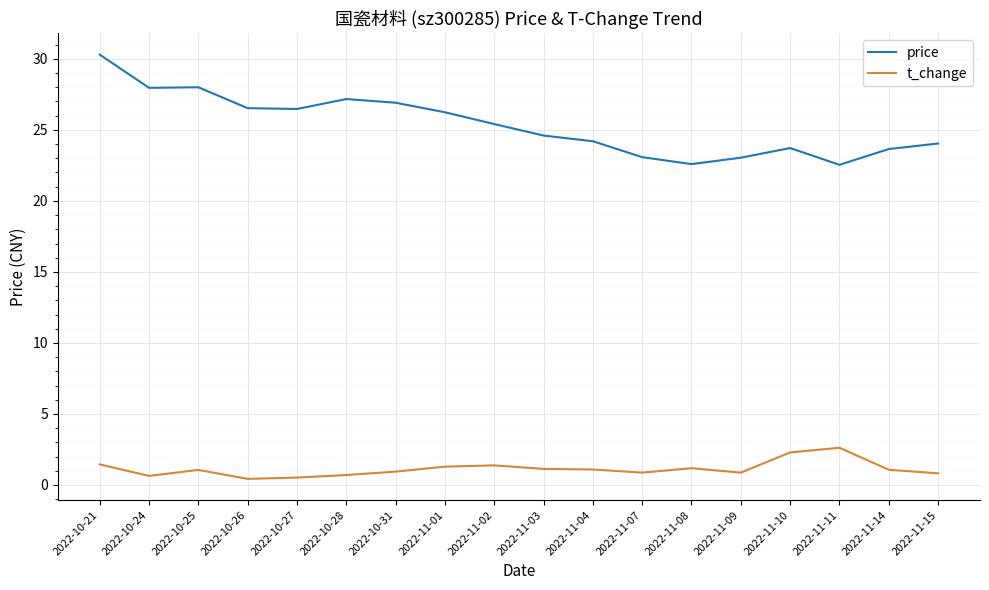

The t_change series shows 0.9 at 2022-11-07. True or false?

True